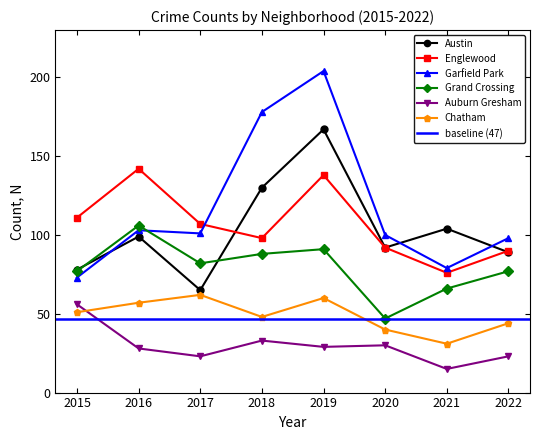

How many distinct data groups are displayed?

6